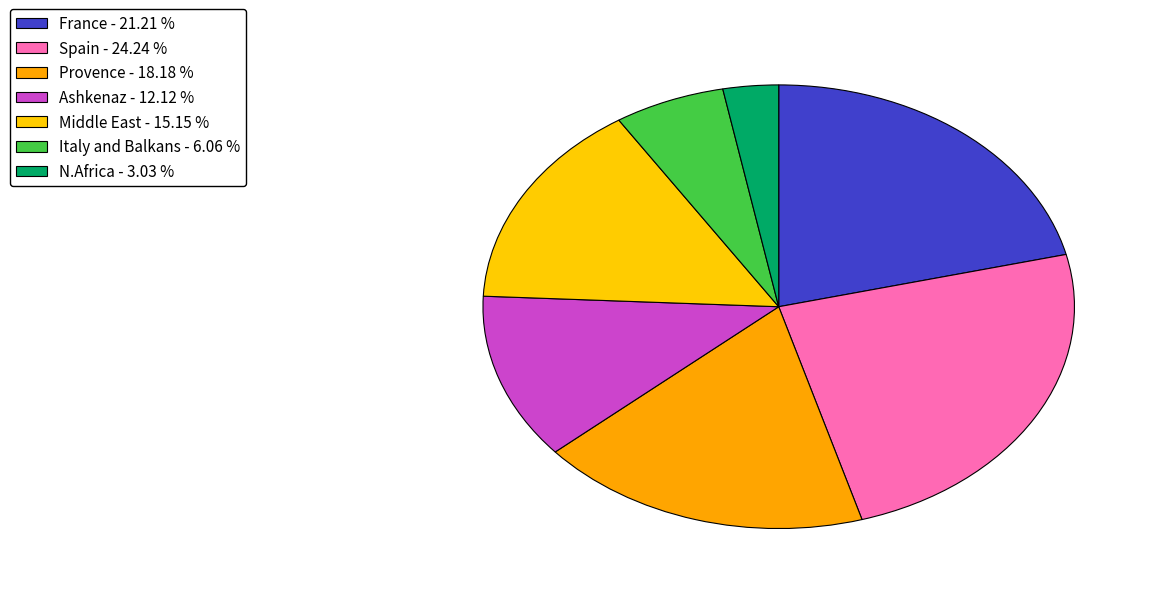

To the nearest percent, what portion does Ashkenaz represent?

12%